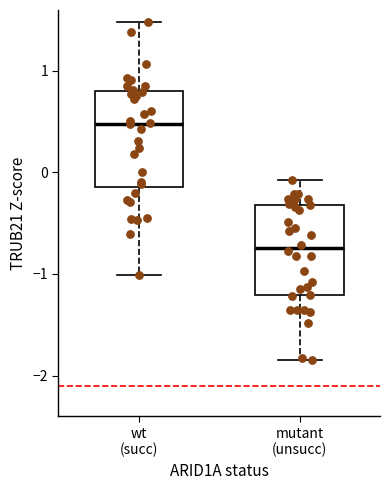

Reading left to right, transcribe this box plot: for each box, give where its median line is, the range the box spans, and where its two whiskers end, as read against the y-axis. The values are not printed on the chart, so give them approximately, as read against the axis.

wt (succ): median 0.5, box -0.1 to 0.8, whiskers -1.0 to 1.5
mutant (unsucc): median -0.7, box -1.2 to -0.3, whiskers -1.8 to -0.1